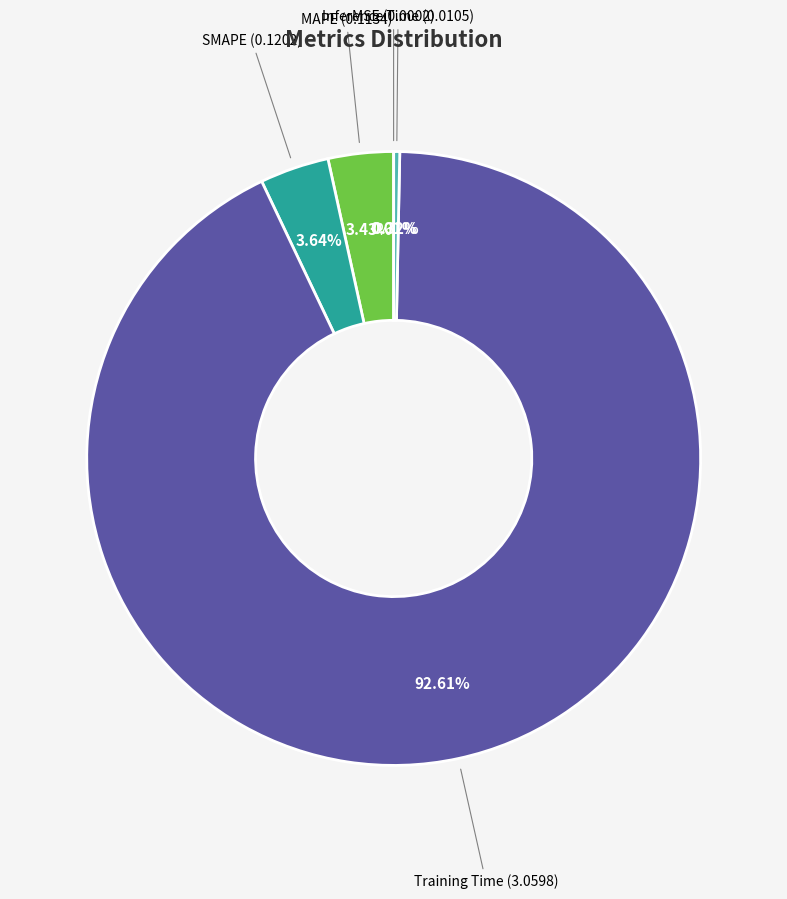

Is there a majority slice in this chart?

Yes